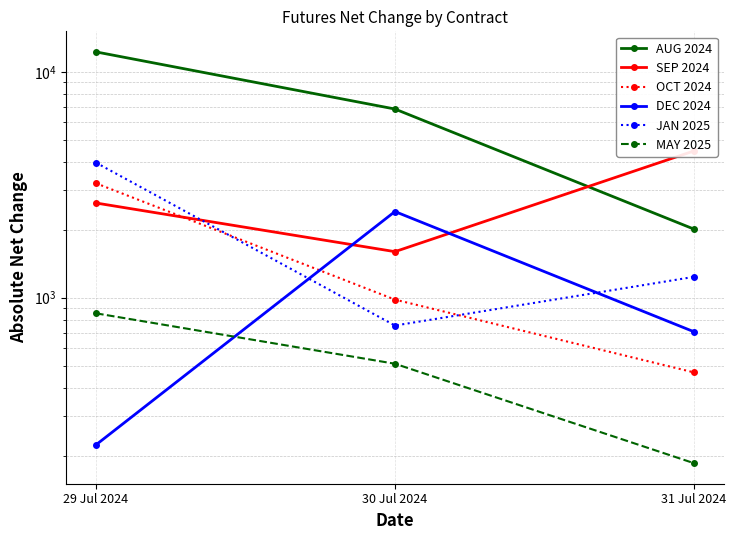

Reading right to left, list all the values displayed in this chart.

AUG 2024: 2014	6854	12275
SEP 2024: 4468	1600	2628
OCT 2024: 467	981	3214
DEC 2024: 707	2409	223
JAN 2025: 1237	753	3966
MAY 2025: 185	510	853